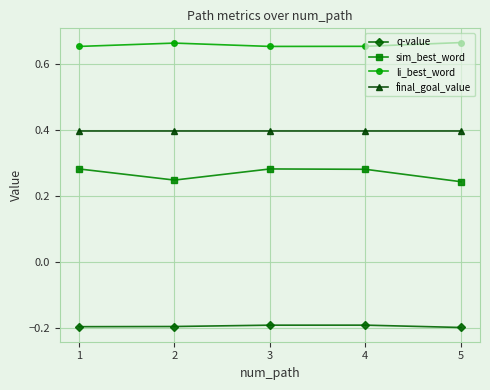

How many data points does each series have?

5